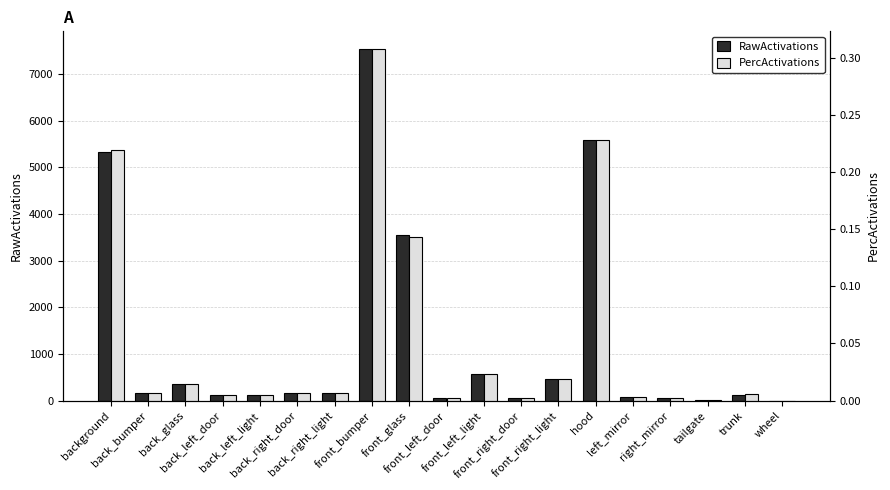

At which category is the sum across all series the highest?

front_bumper